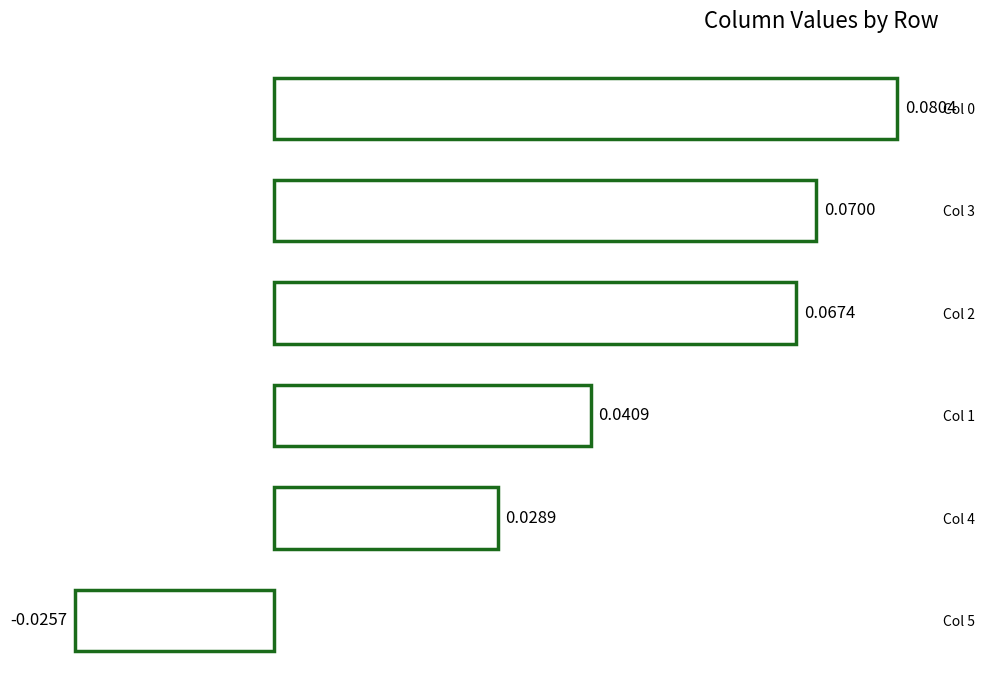

Count the number of values greater than 0.

5